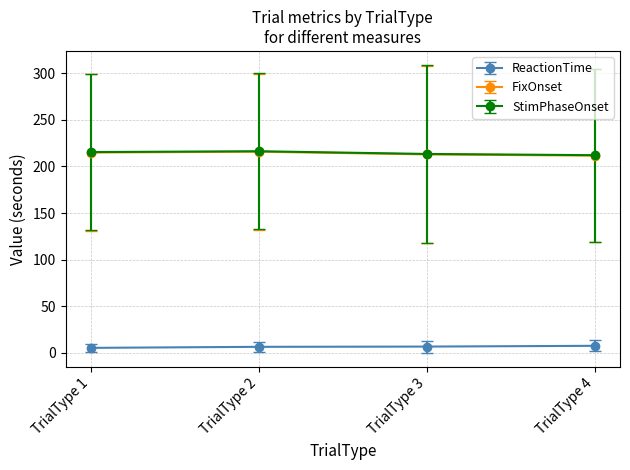

What is the maximum value for StimPhaseOnset?

216.3